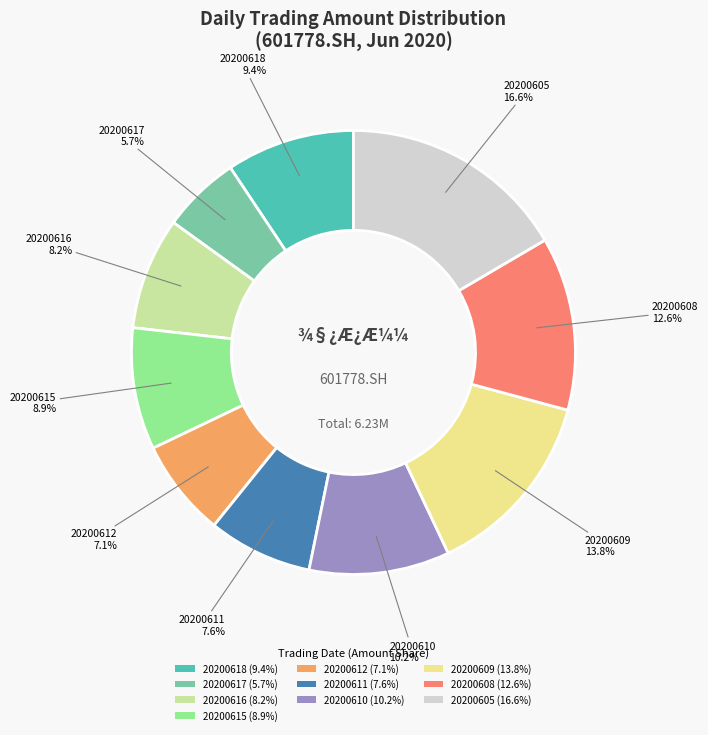

How many segments does this pie chart have?

10